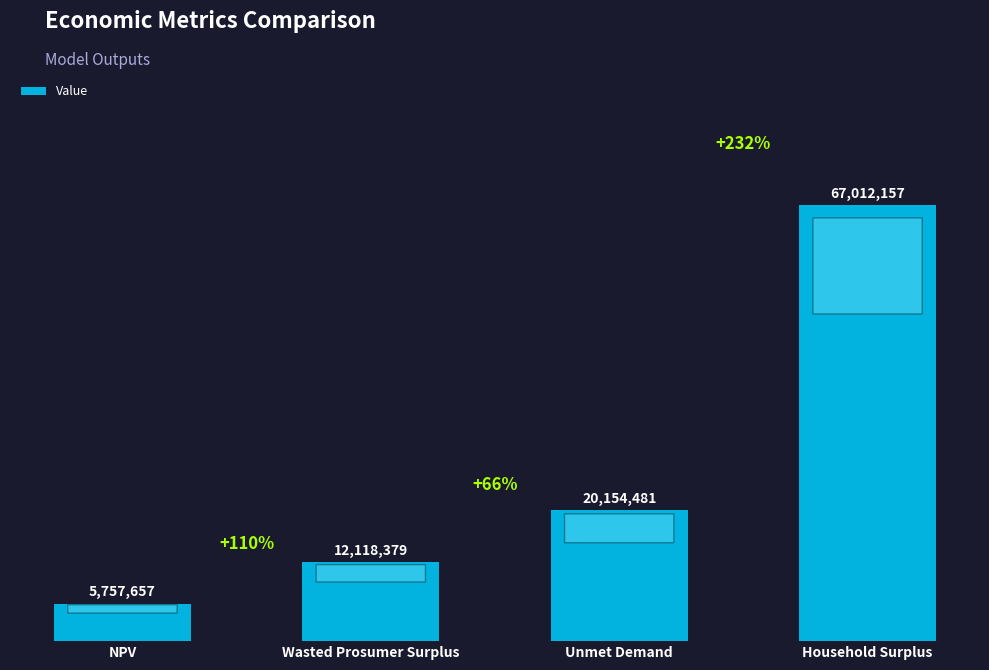

Are the bars horizontal?

No